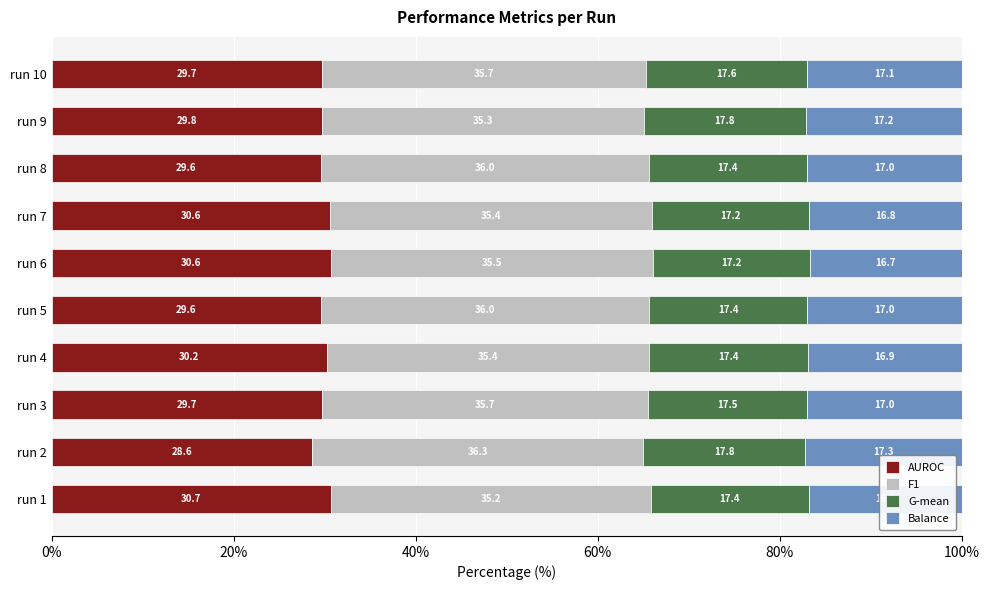

Is it true that AUROC equals 30.6 at run 7?

True